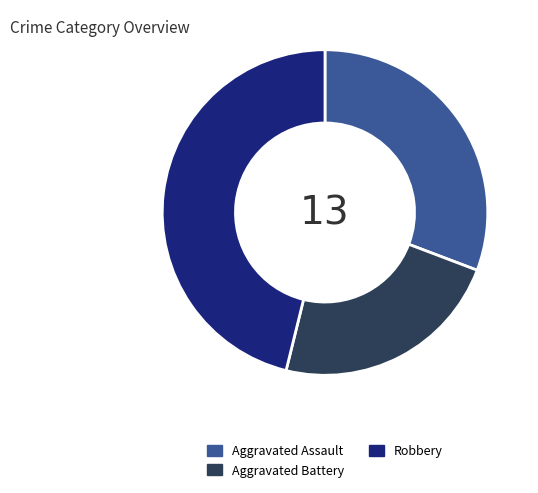

Which category has the biggest portion of the pie?

Robbery